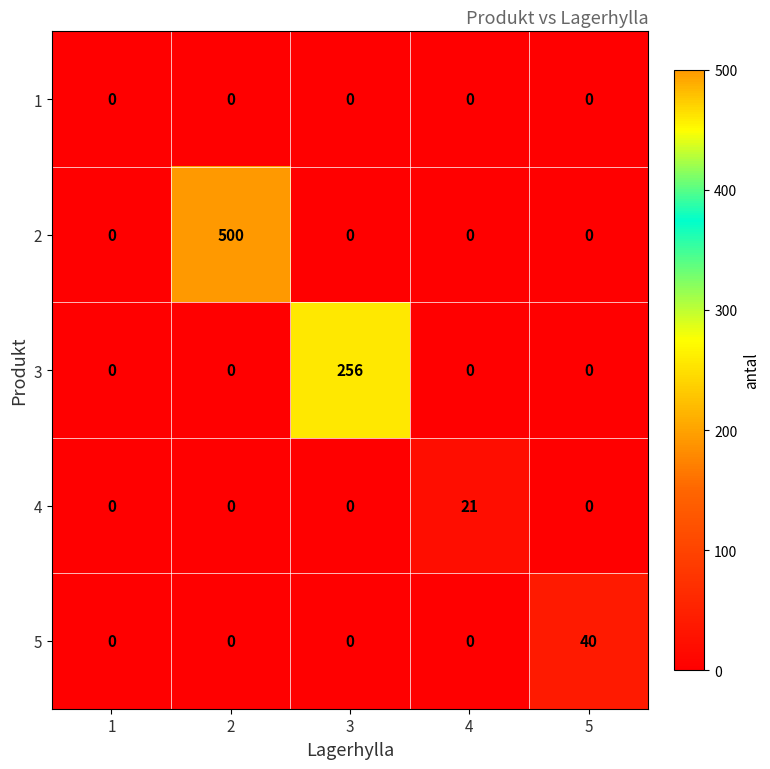

What is the average value of the 5 series?

8